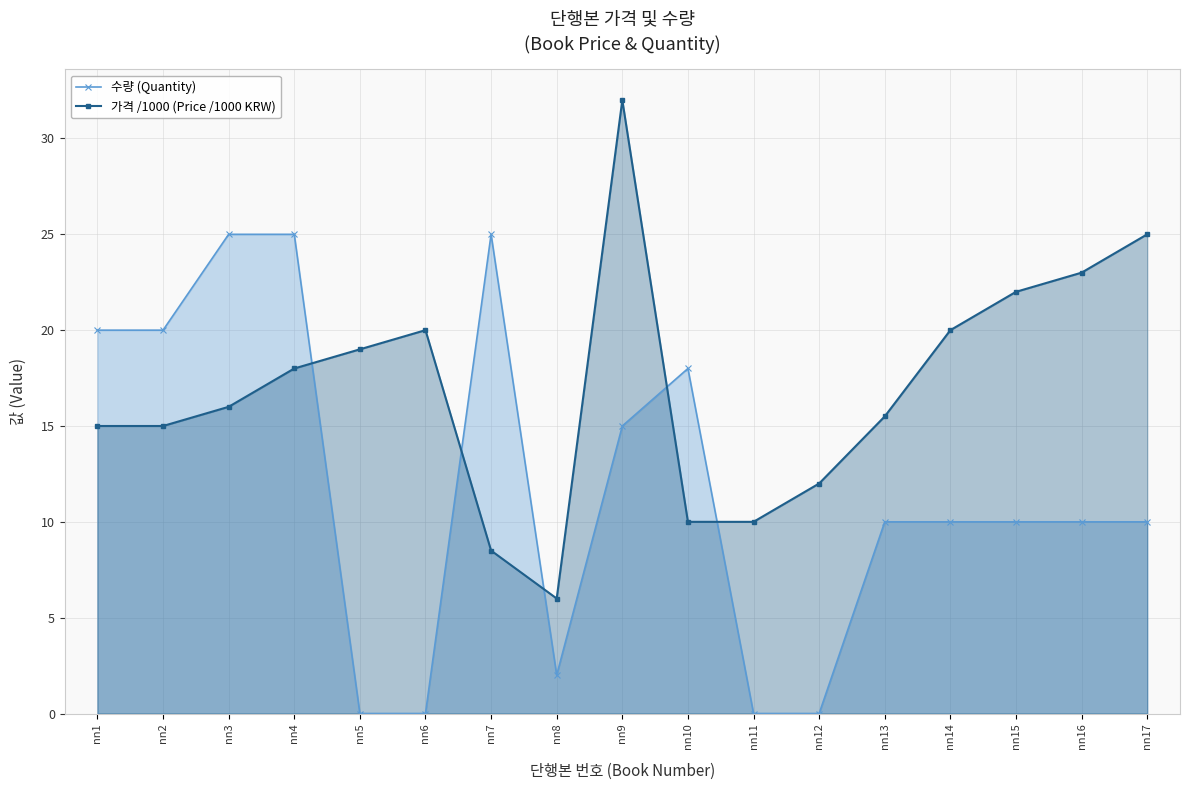

Rank the series by their maximum value, from lowest to highest.

수량 (Quantity), 가격 /1000 (Price /1000 KRW)